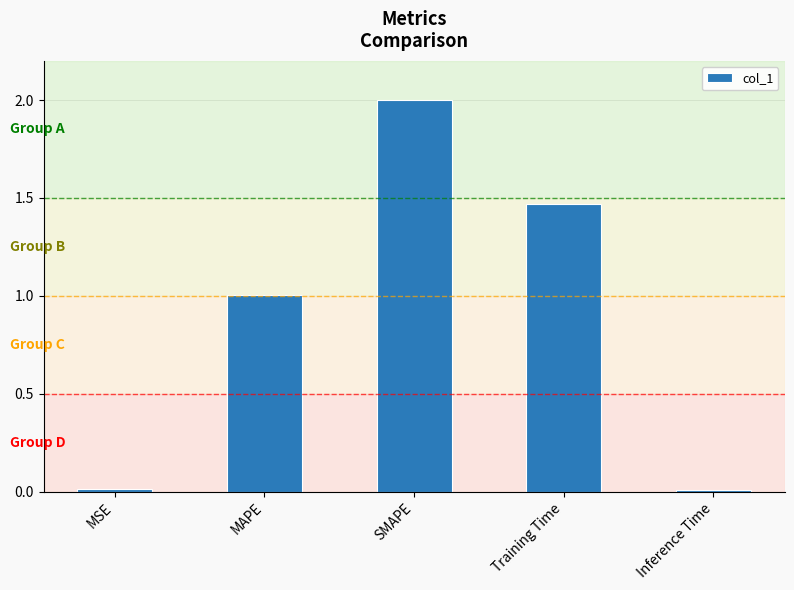

How many data points are less than 1?

2